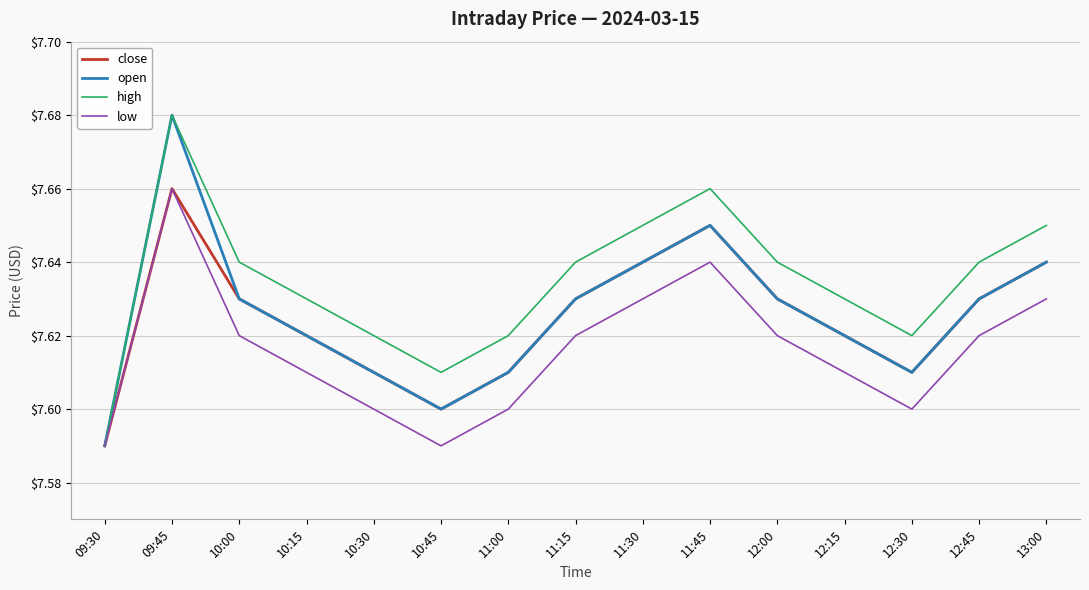

True or false: open has a value of 7.6 at 13:00.

True